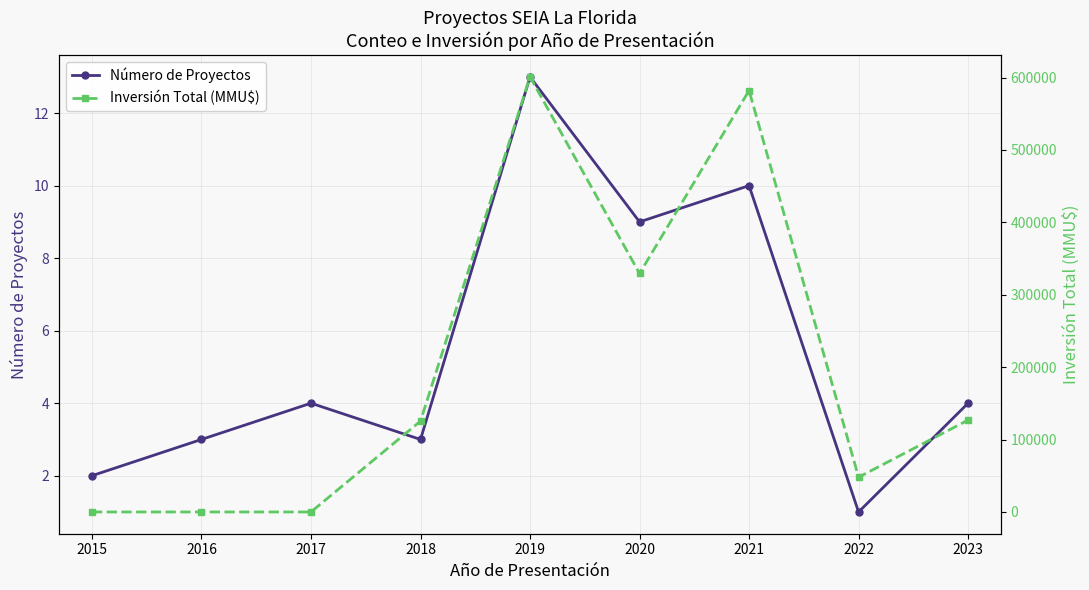

Which series has the largest total across all categories?

Inversión Total (MMU$)